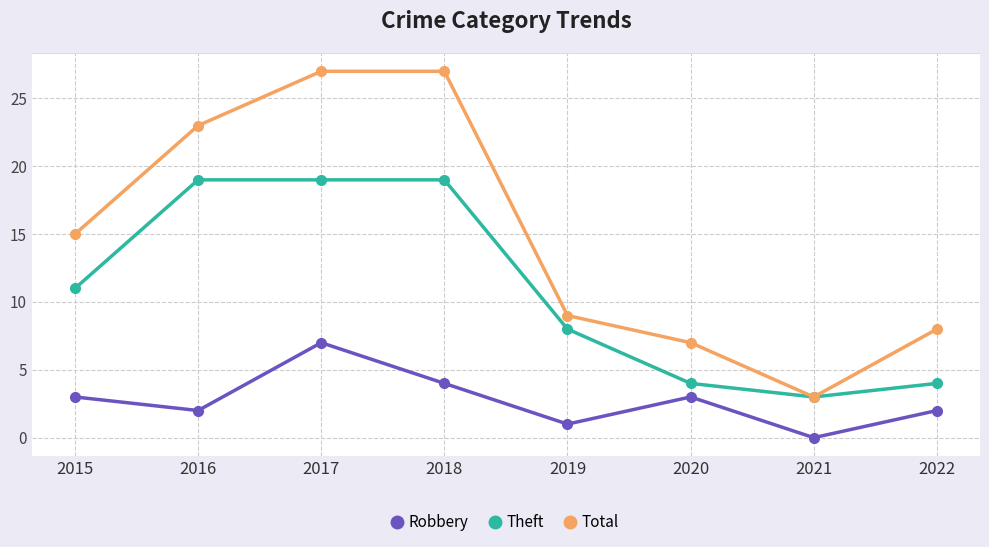

Which series has the widest spread of values?

Total